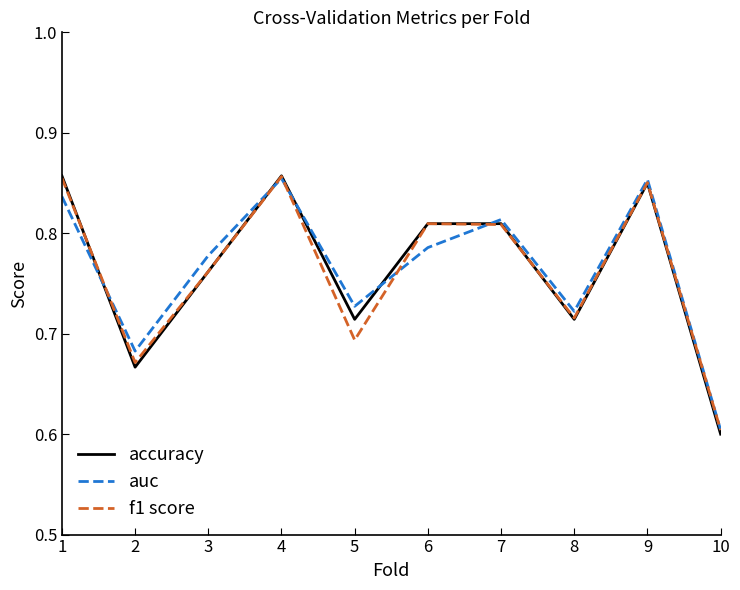

The f1 score series shows 0.2 at 8. True or false?

False